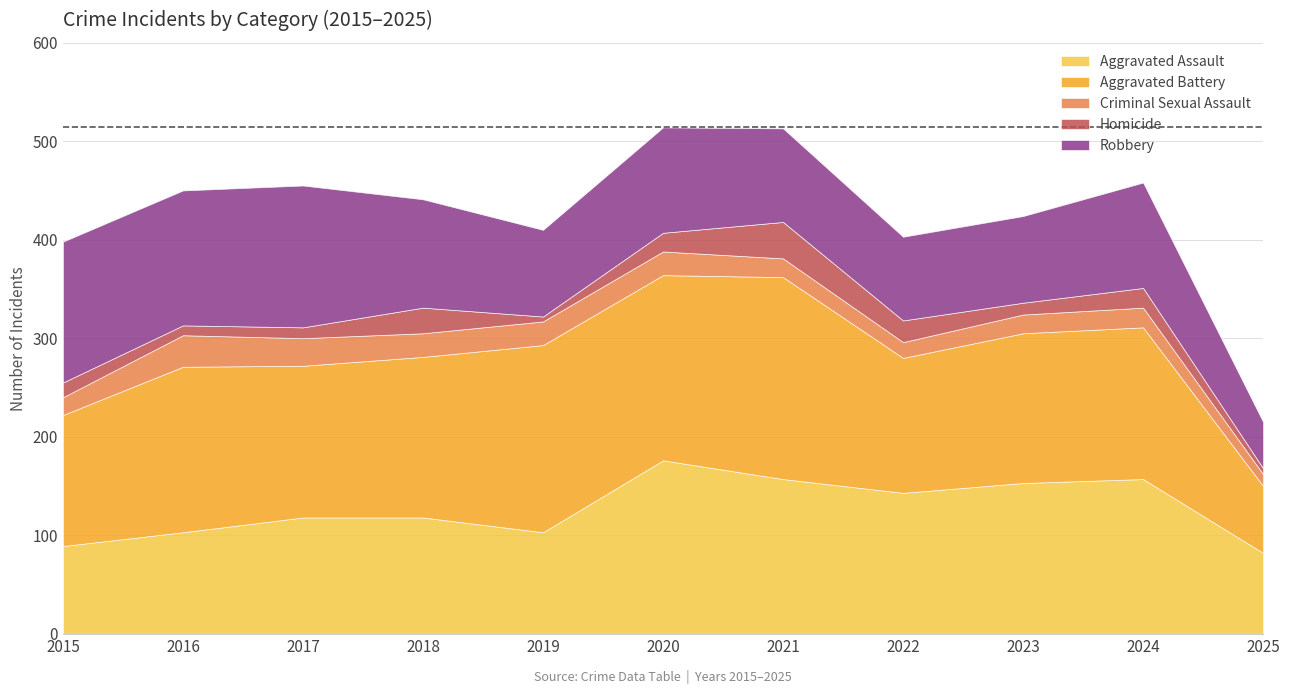

How many lines are shown in the chart?

5